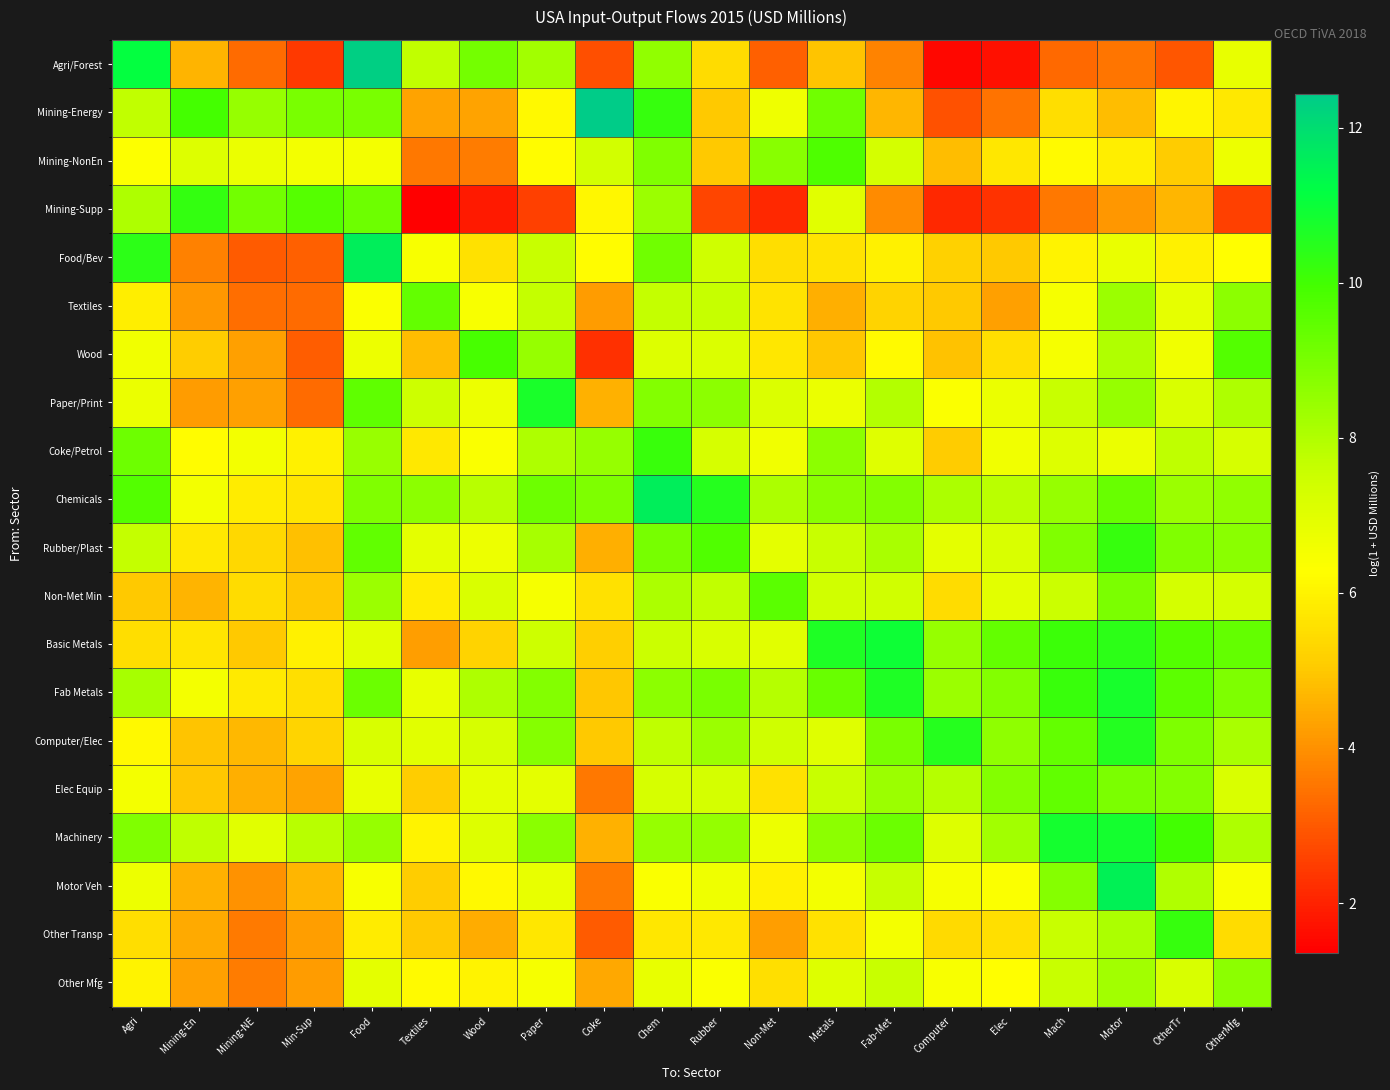

Count the number of categories in the chart.

20